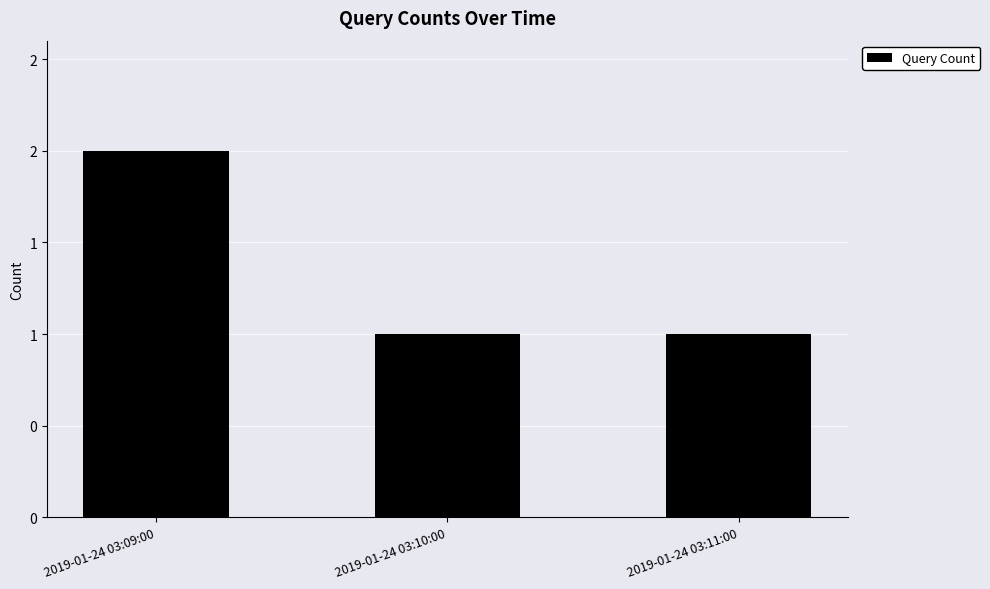

What is the sum of all values?

4